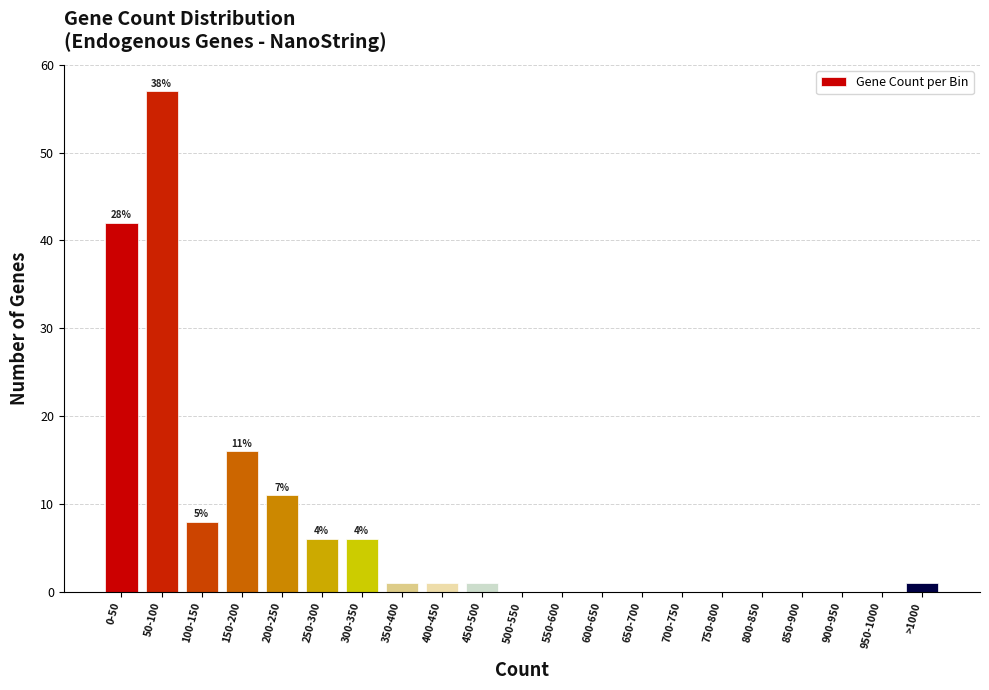

Reading left to right, list all the values displayed in this chart.

0-50=42	50-100=57	100-150=8	150-200=16	200-250=11	250-300=6	300-350=6	350-400=1	400-450=1	450-500=1	500-550=0	550-600=0	600-650=0	650-700=0	700-750=0	750-800=0	800-850=0	850-900=0	900-950=0	950-1000=0	>1000=1